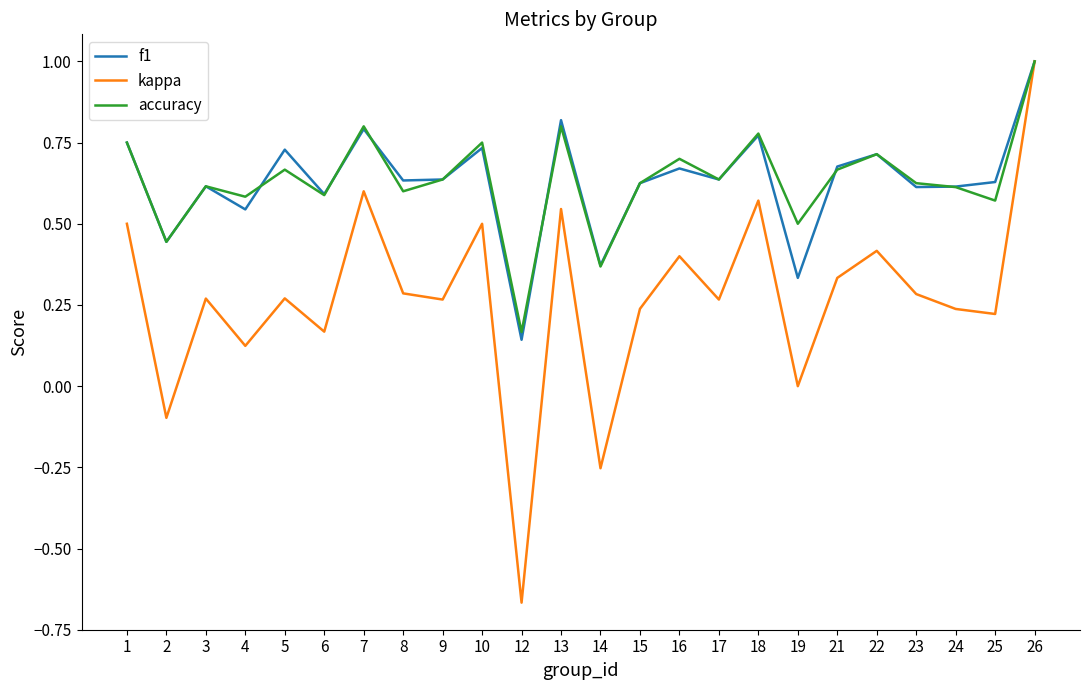

Which series has the largest range (max minus min)?

kappa